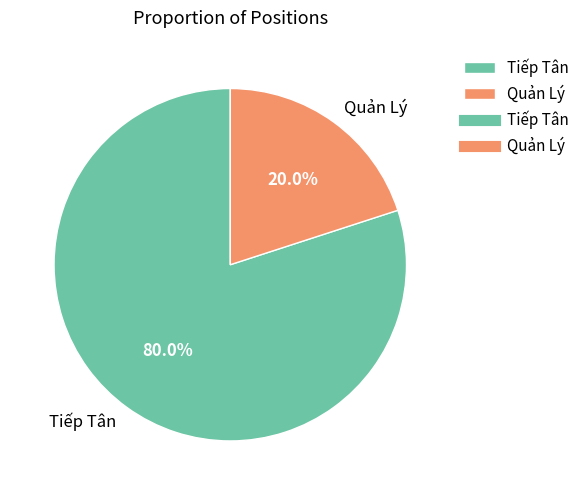

To the nearest percent, what is the combined percentage of Quản Lý and Tiếp Tân?

100%